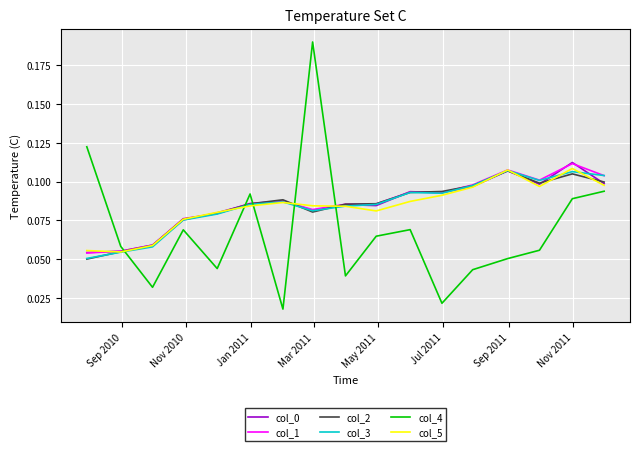

How many intersections are there between col_3 and col_4?

5